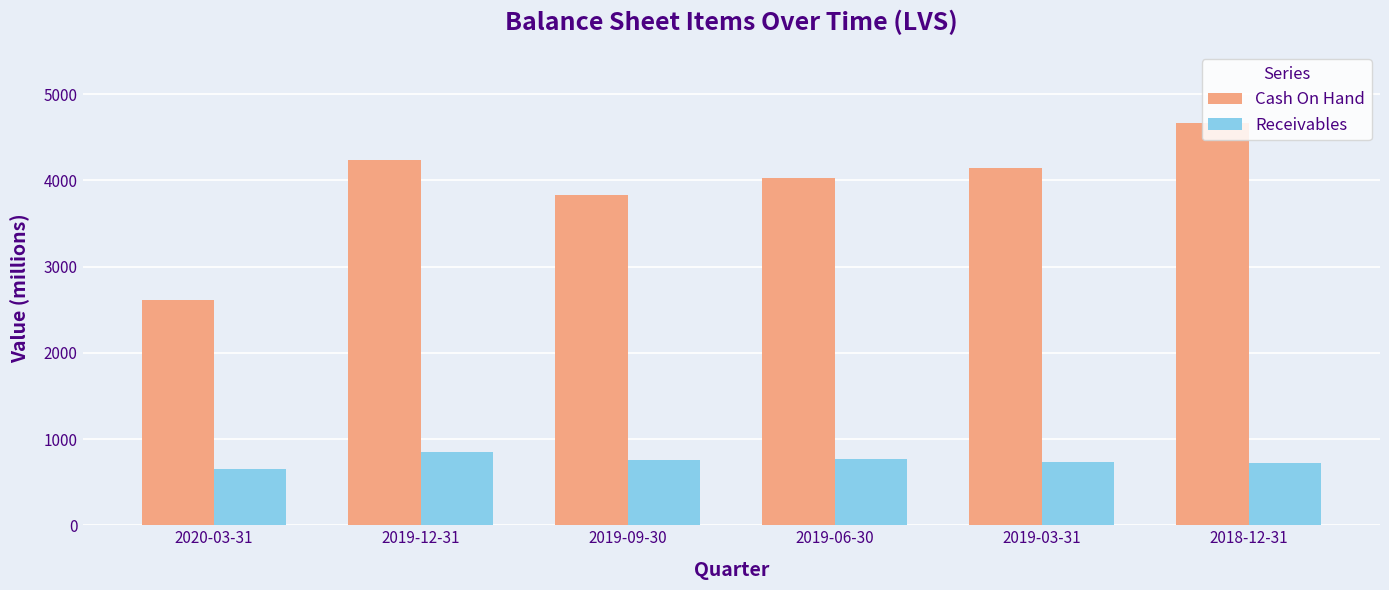

What is the sum of the Receivables values at 2020-03-31 and 2019-09-30?

1410